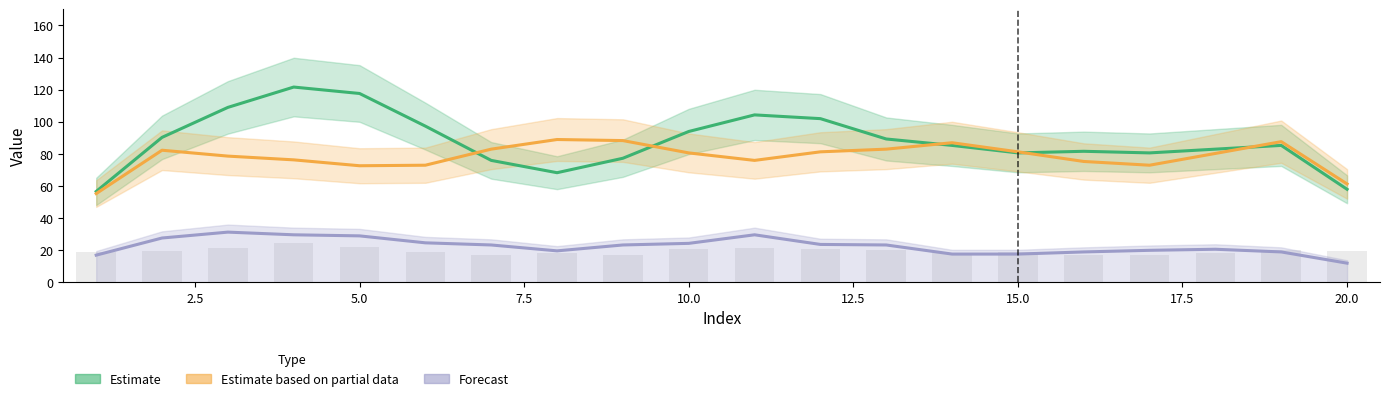

What is the value of the Estimate based on partial data bar at the 20th from the left?

61.3